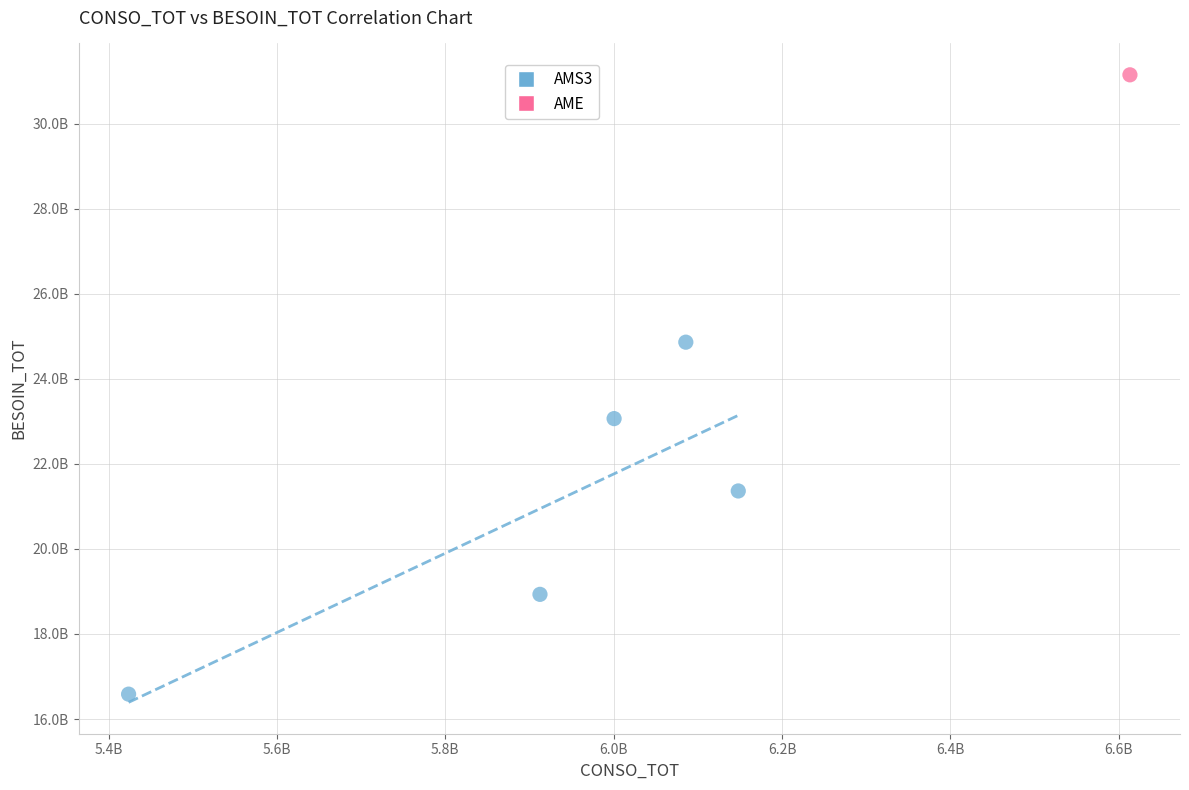

What are all the series names shown in the legend?

AMS3, AME